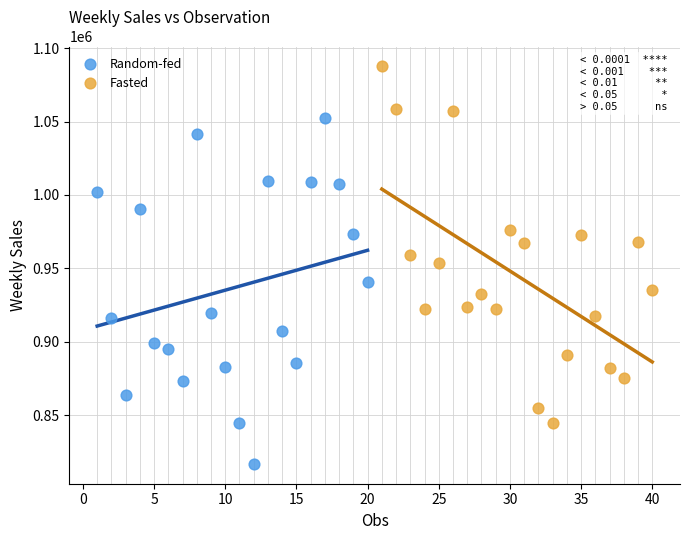

Which series contains the highest Y value?

Fasted